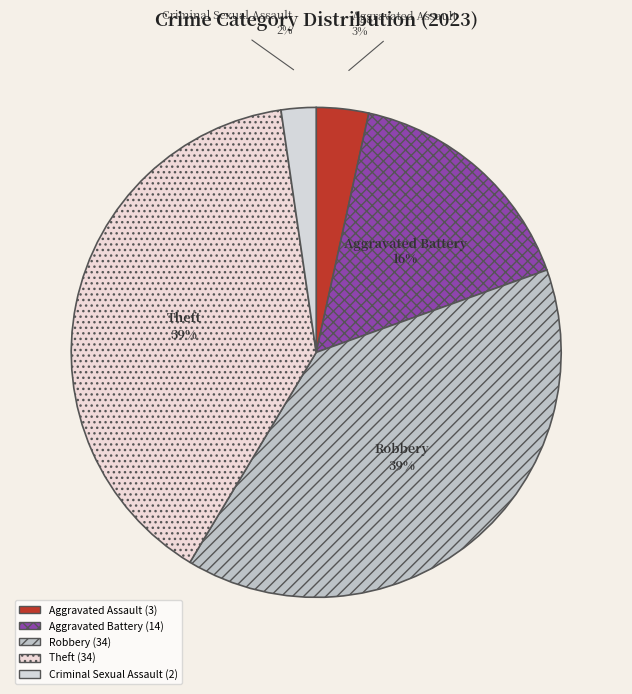

Count the number of slices in the pie.

5